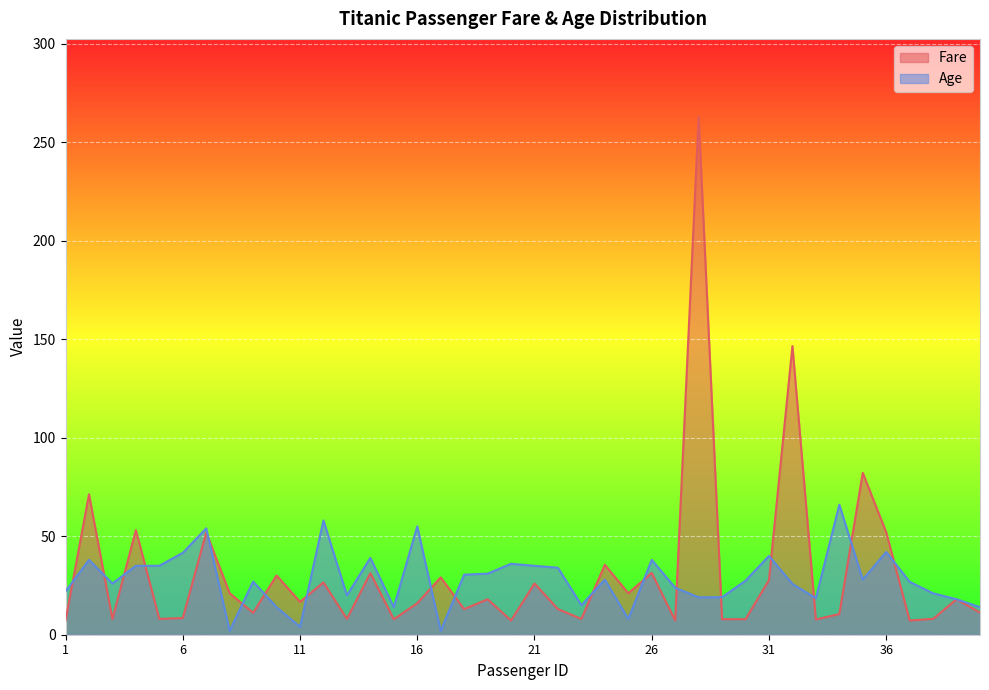

How many lines are shown in the chart?

2